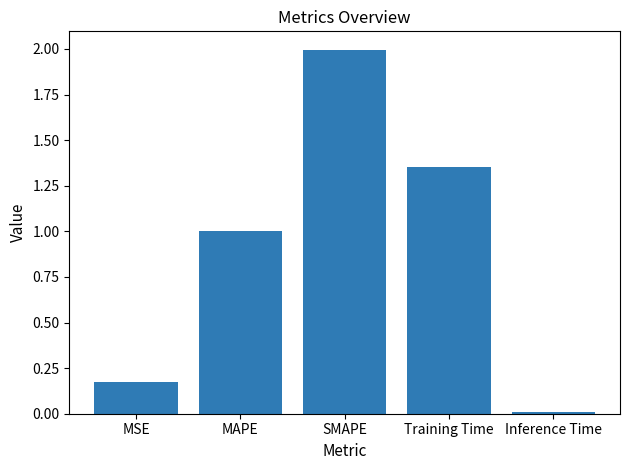

The value at Training Time is 0.9. True or false?

False